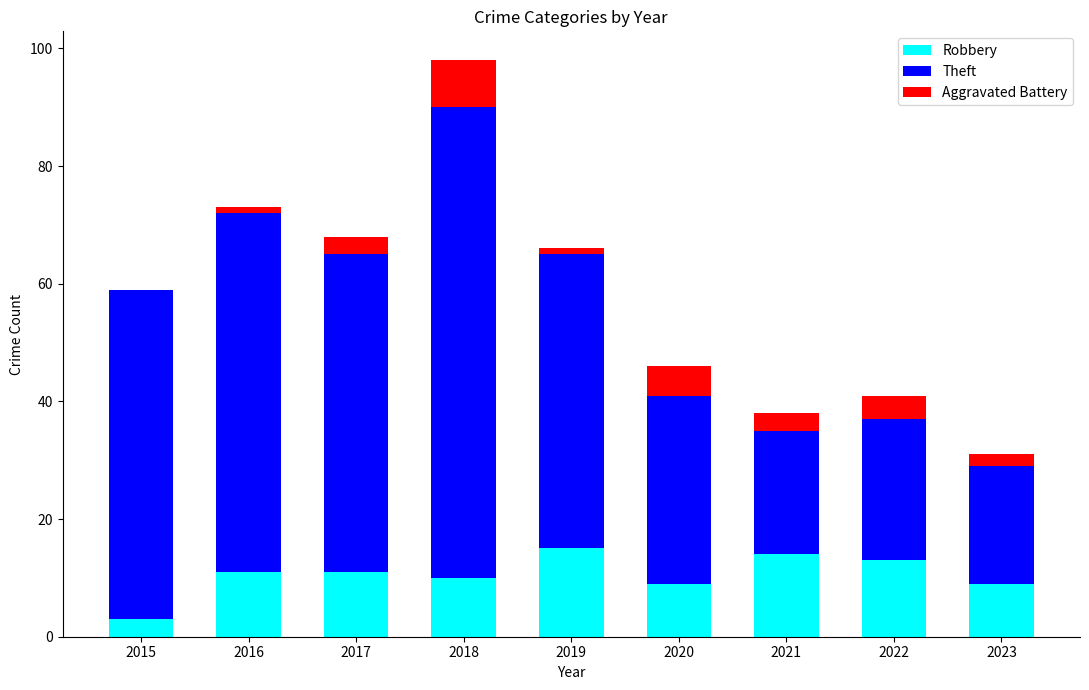

What is the sum of all Robbery values?

95